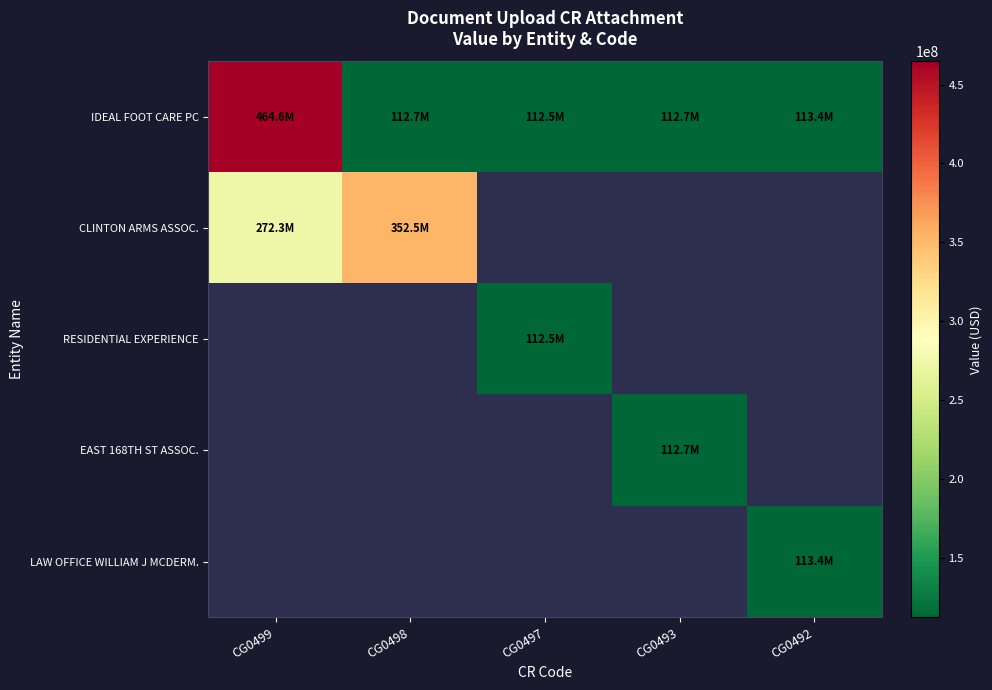

Between CG0498 and CG0492, which series saw the biggest shift?

IDEAL FOOT CARE PC